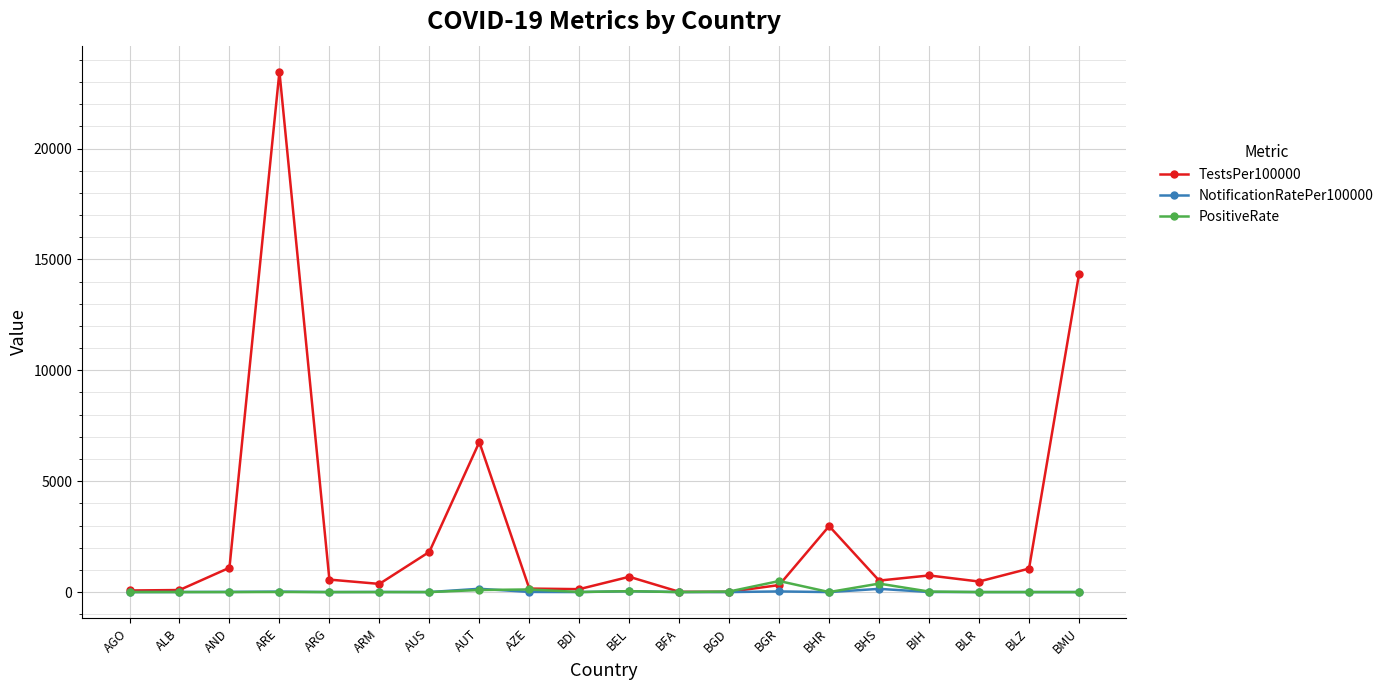

The TestsPer100000 series shows 1369.1 at BHR. True or false?

False